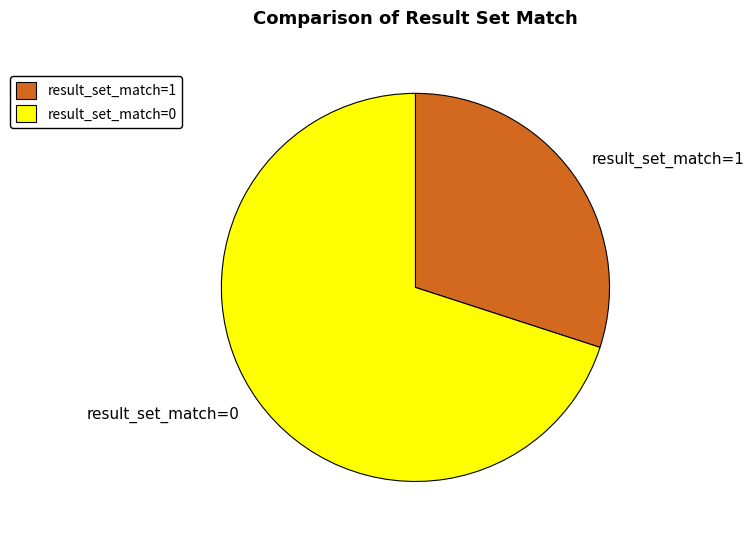

What is the ratio of the value at result_set_match=1 to the value at result_set_match=0?

0.4